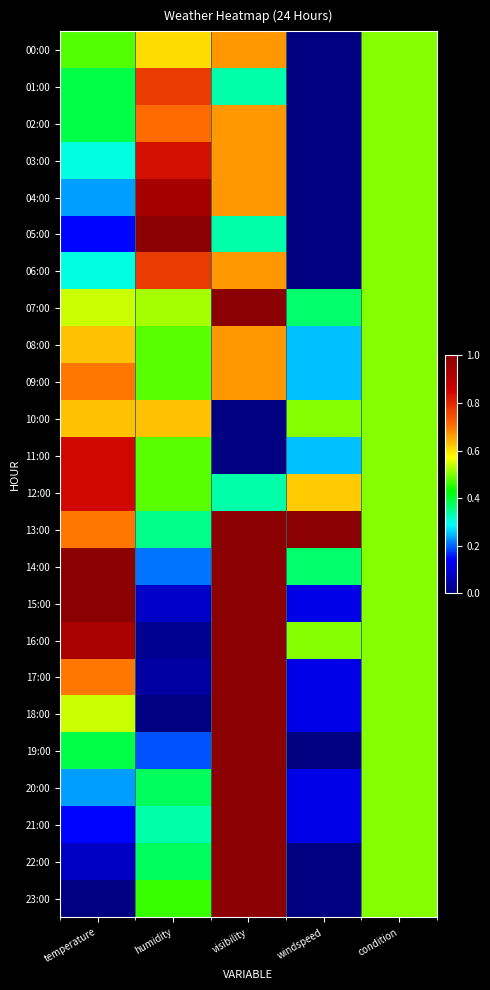

What is the greatest value displayed?

1.0